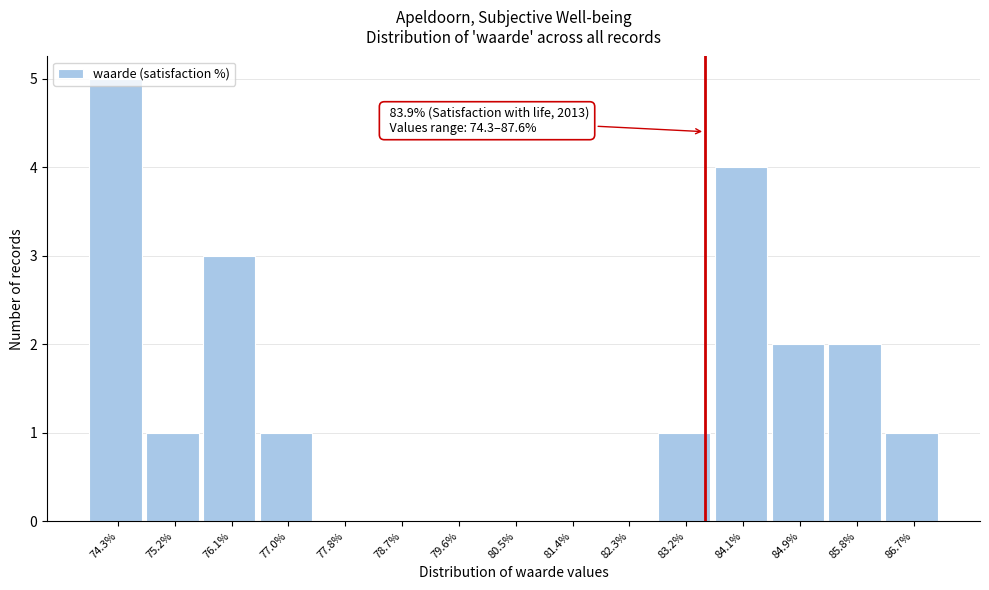

True or false: the data shows -2 at 78.7%.

False